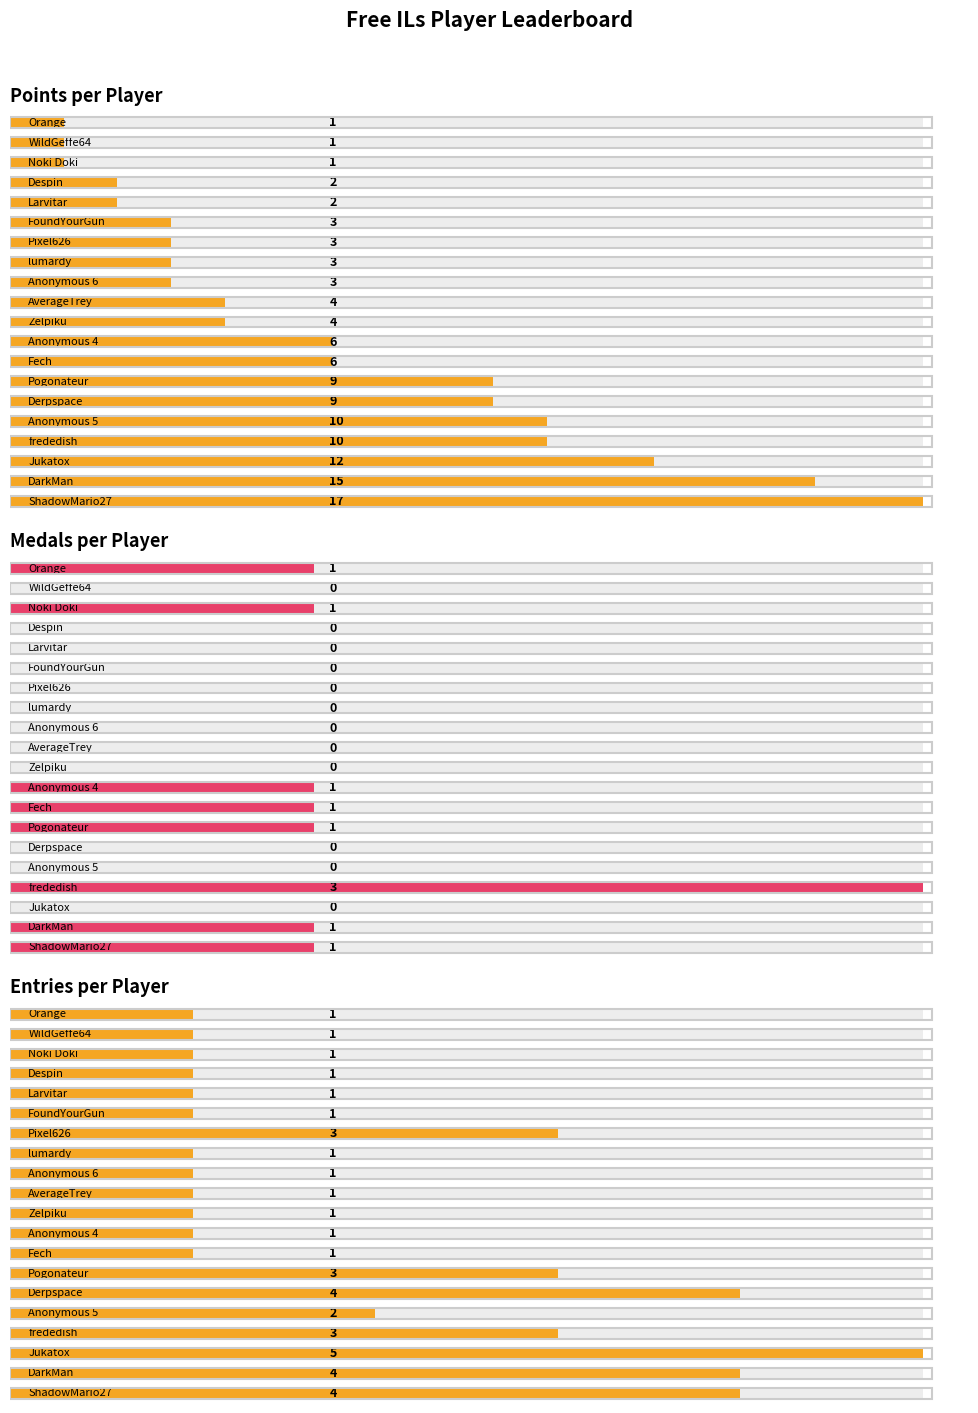

What is the sum of all Entries per Player values?

40